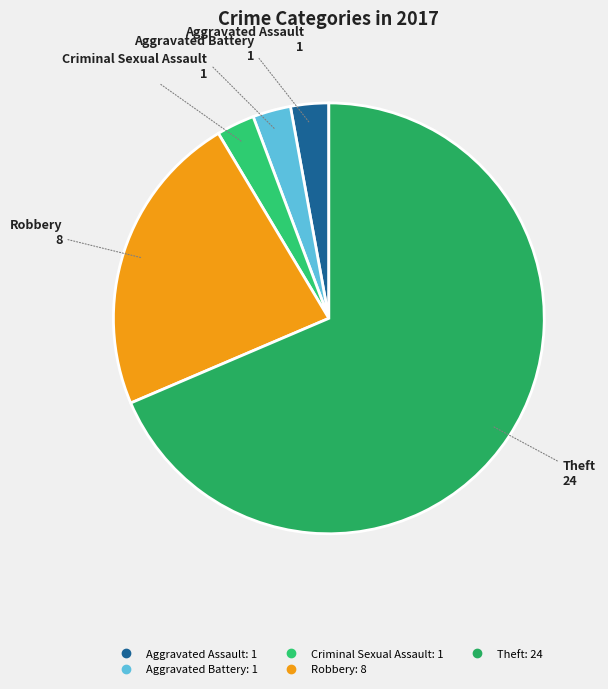

Combined, do Theft and Criminal Sexual Assault account for over 50%?

Yes